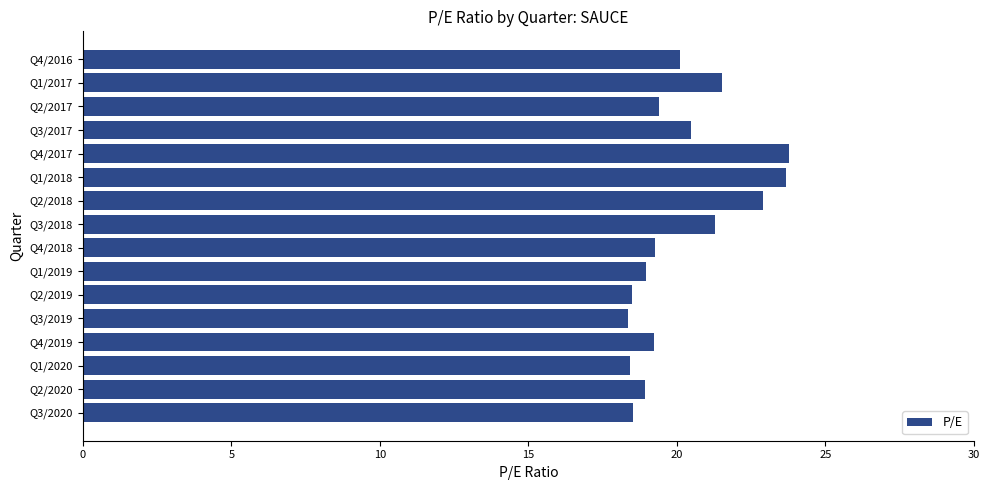

True or false: the data shows 32.2 at Q2/2017.

False